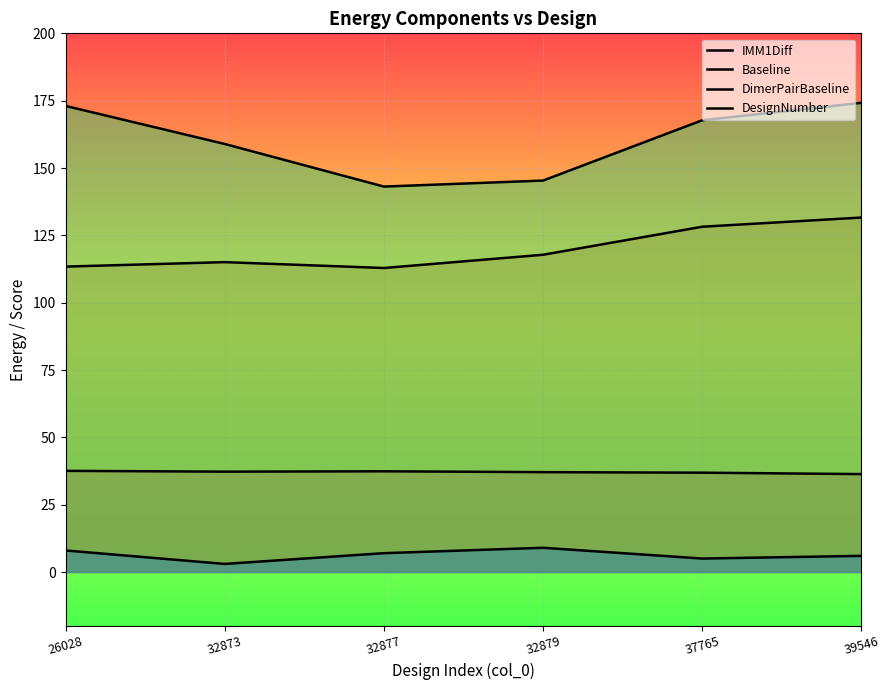

What is the value of the DesignNumber point at the 4th from the left?

9.0